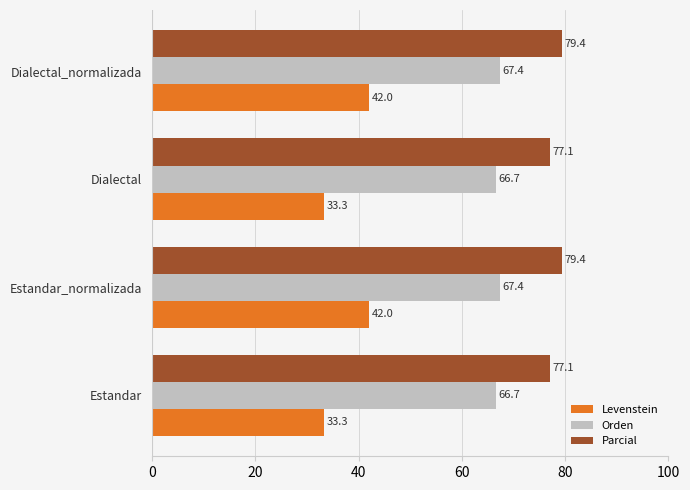

Read the Parcial value at Estandar_normalizada.

79.4